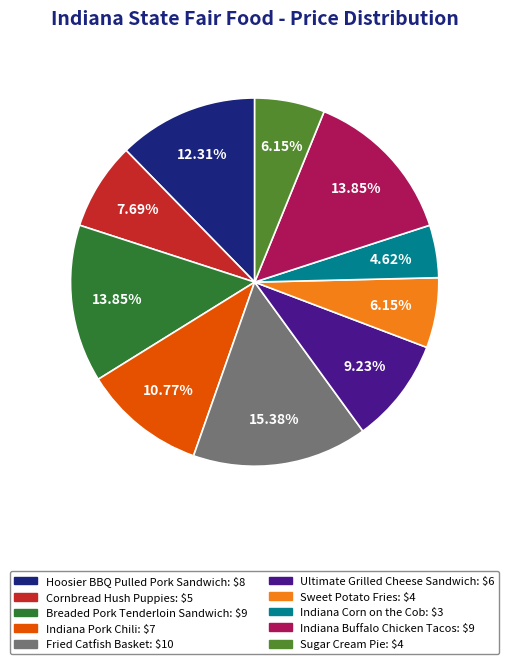

Does Sweet Potato Fries account for over 50% of the chart?

No